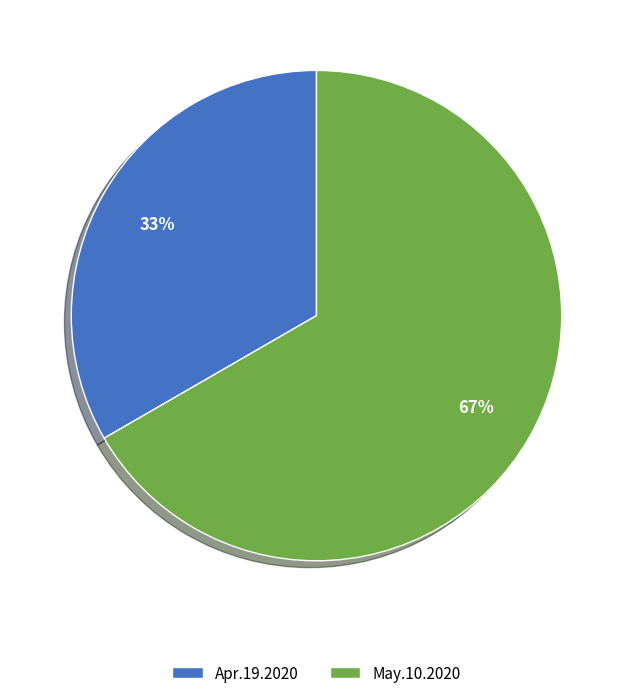

Rank the categories by value from lowest to highest.

Apr.19.2020, May.10.2020